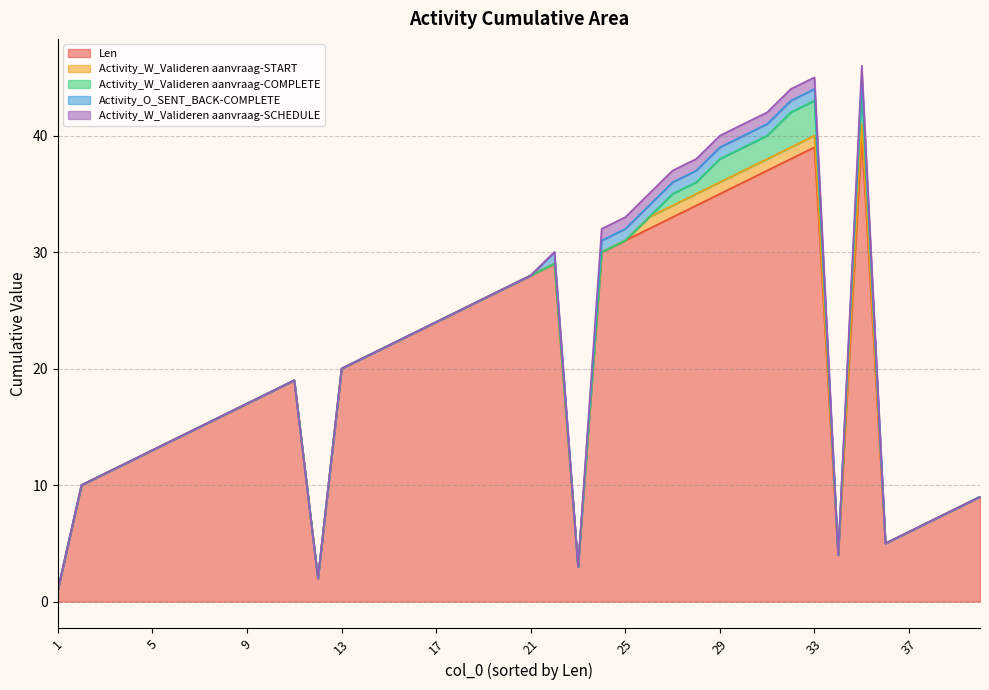

Rank the series by their maximum value, from lowest to highest.

Activity_W_Valideren aanvraag-START, Activity_O_SENT_BACK-COMPLETE, Activity_W_Valideren aanvraag-SCHEDULE, Activity_W_Valideren aanvraag-COMPLETE, Len